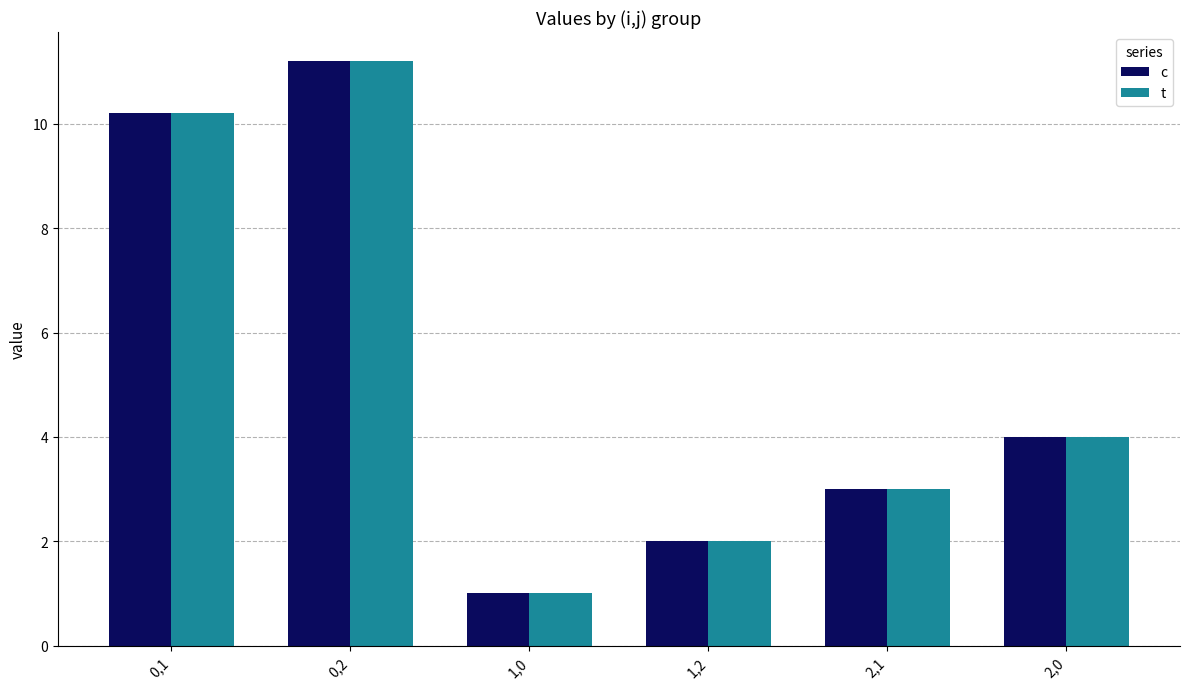

Are the bars horizontal?

No